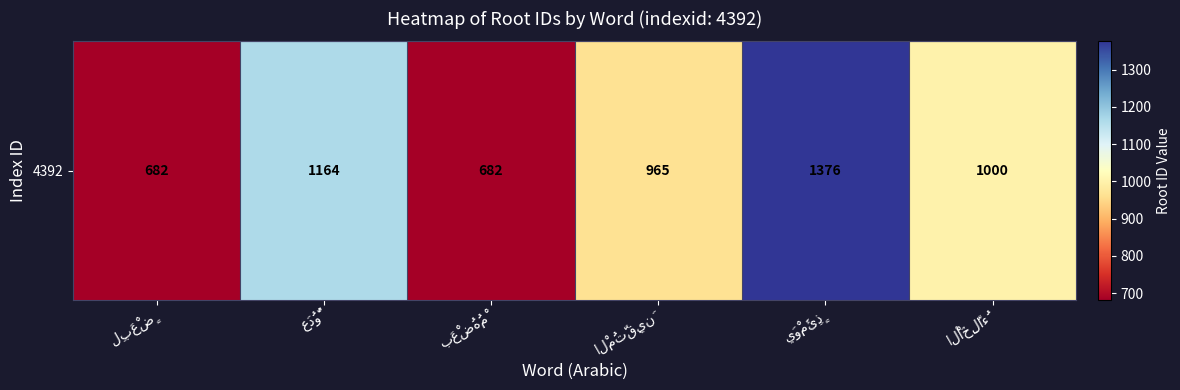

Which has a higher value, لِبَعْضٍ or الْمُتَّقِينَ?

الْمُتَّقِينَ